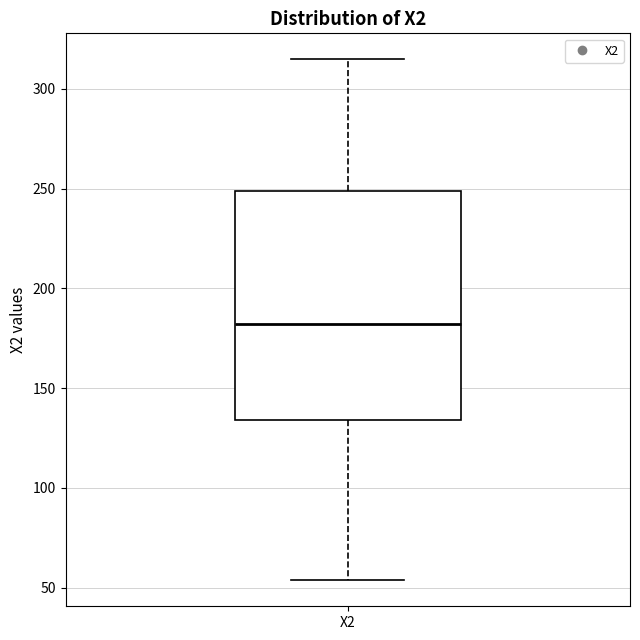

Where does the upper whisker of the box for X2 end on the y-axis? The values are not printed on the chart, so give them approximately, as read against the axis.

315